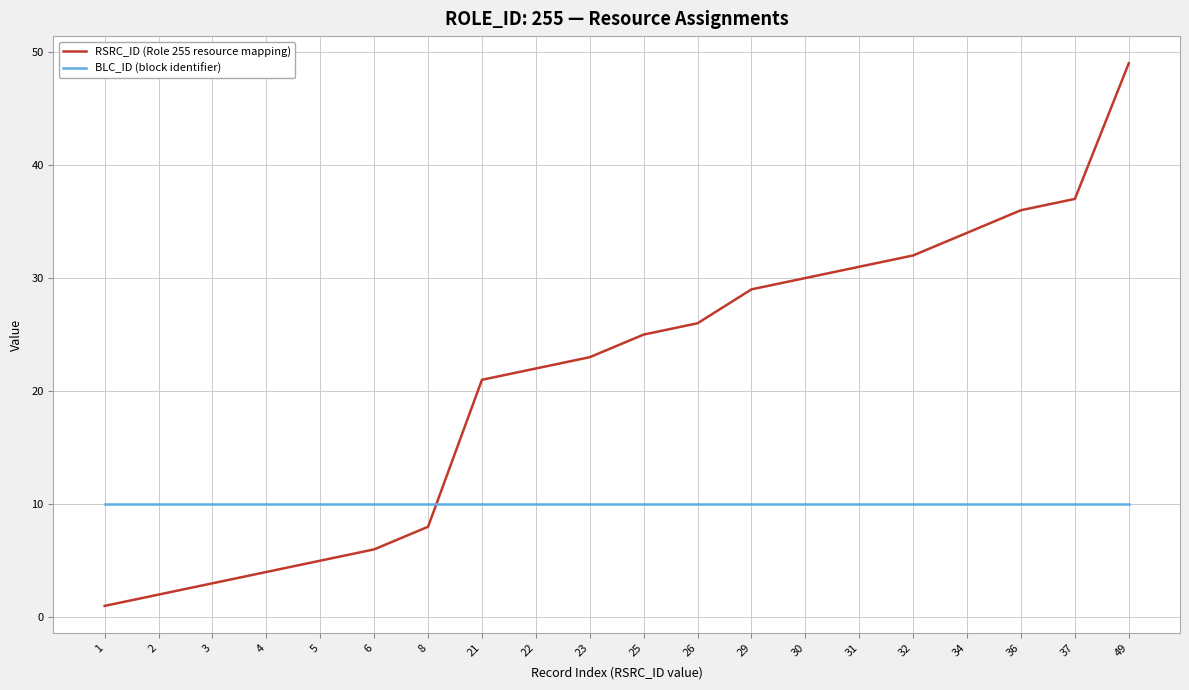

Count the number of categories in the chart.

20